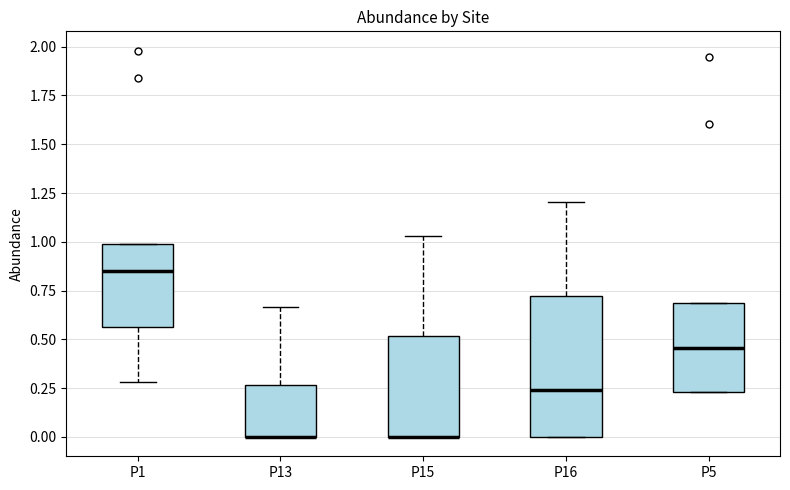

Where is the lower edge of the box for P16 on the y-axis? The values are not printed on the chart, so give them approximately, as read against the axis.

0.00